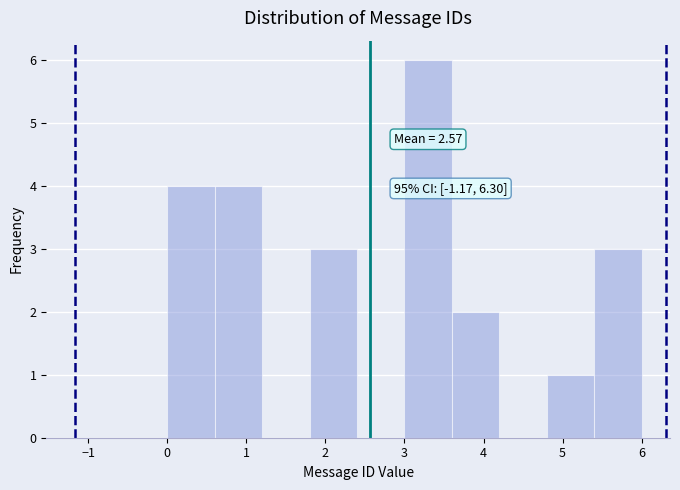

Which range on the x-axis has the tallest bar?

3.0 to 3.6